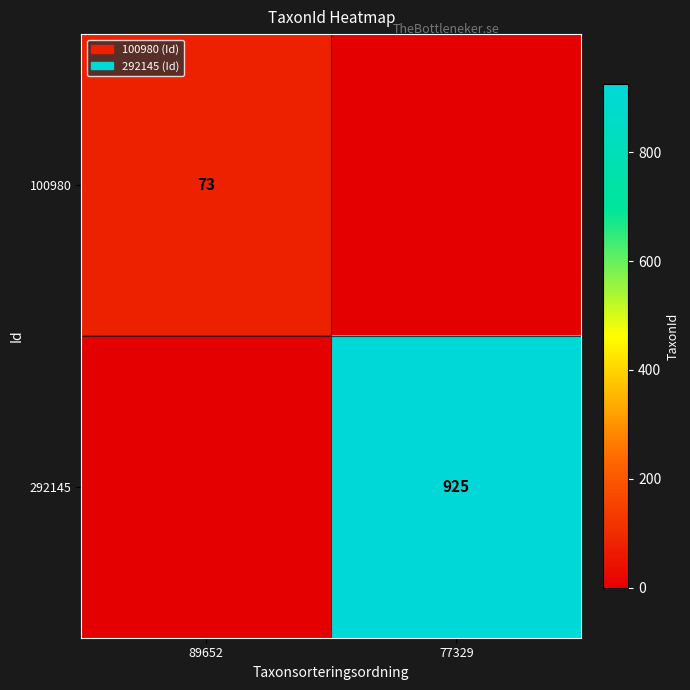

The 100980 series shows 38 at 89652. True or false?

False